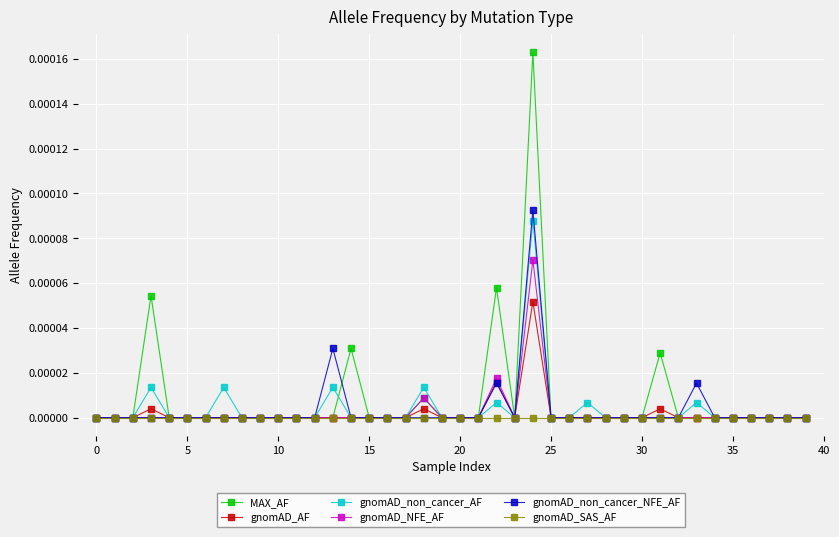

Which series has the largest range (max minus min)?

MAX_AF